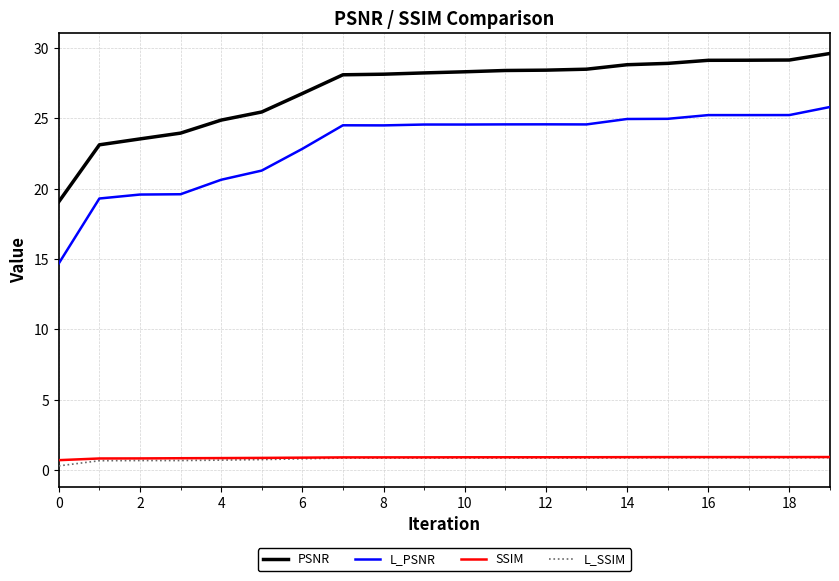

What is the minimum value shown in the chart?

0.3